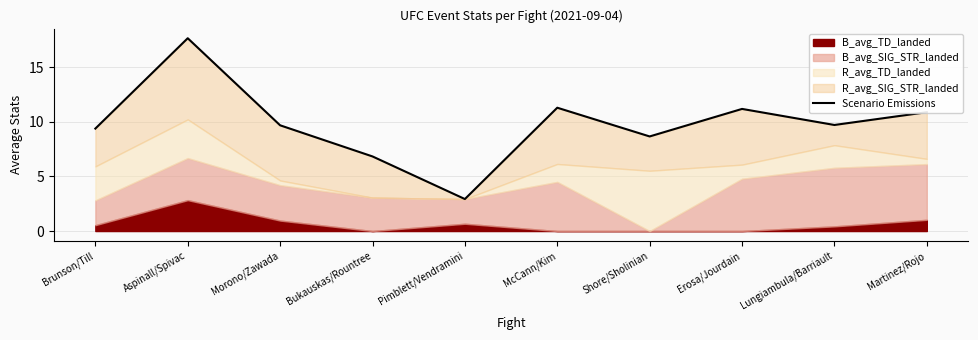

What is the change in value from Erosa/Jourdain to Lungiambula/Barriault?

-1.5